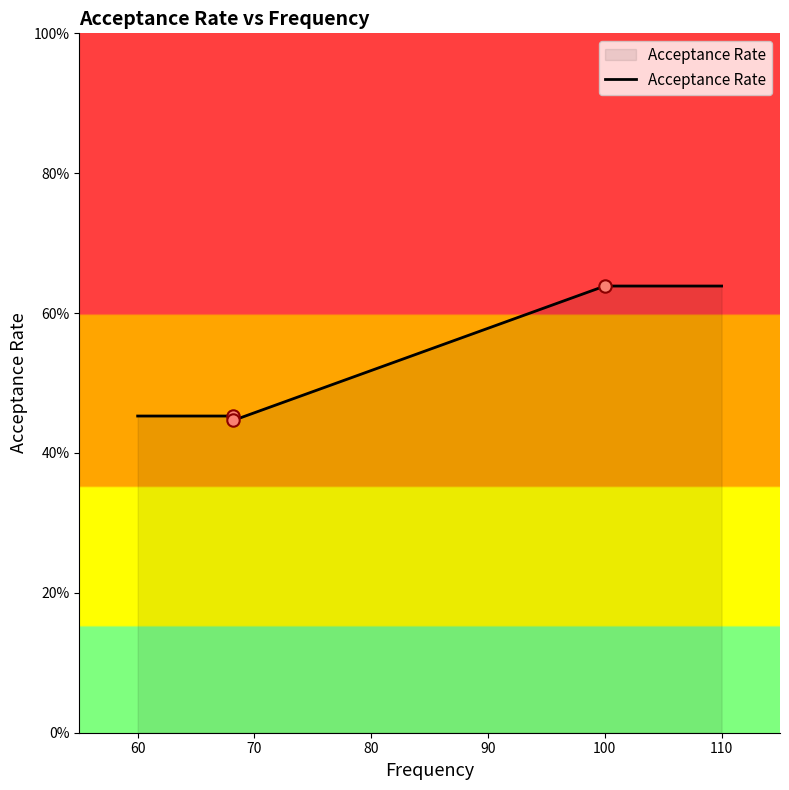

Which has a higher value, 68.2 or 100.0?

100.0